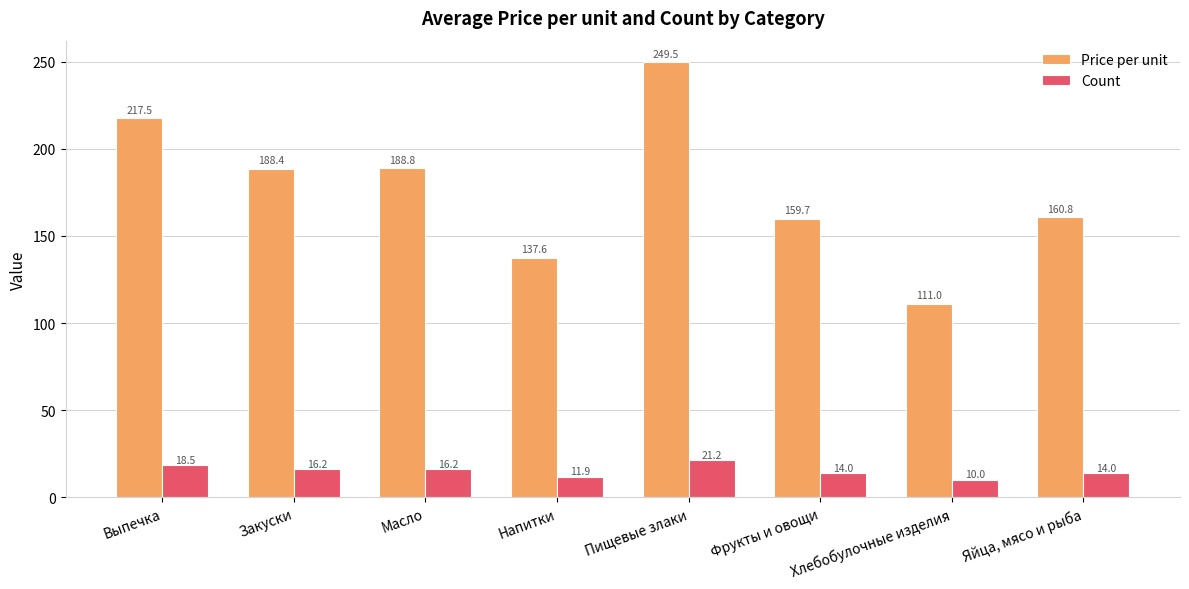

What are all the series names shown in the legend?

Price per unit, Count